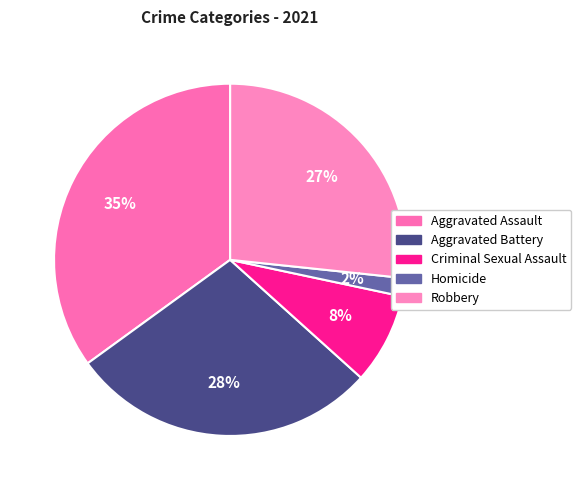

How many segments does this pie chart have?

5